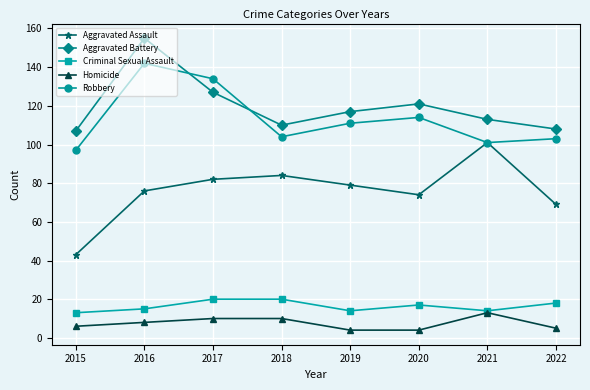

At which category is the sum across all series the highest?

2016